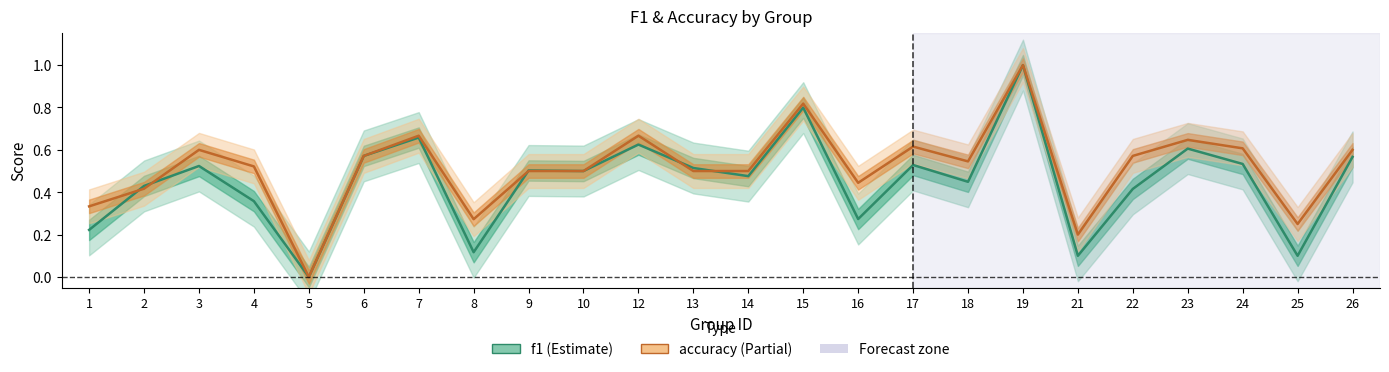

Reading left to right, list all the values displayed in this chart.

f1: 1=0.2	2=0.4	3=0.5	4=0.4	5=0.0	6=0.6	7=0.7	8=0.1	9=0.5	10=0.5	12=0.6	13=0.5	14=0.5	15=0.8	16=0.3	17=0.5	18=0.4	19=1.0	21=0.1	22=0.4	23=0.6	24=0.5	25=0.1	26=0.6
accuracy: 1=0.3	2=0.4	3=0.6	4=0.5	5=0.0	6=0.6	7=0.7	8=0.3	9=0.5	10=0.5	12=0.7	13=0.5	14=0.5	15=0.8	16=0.4	17=0.6	18=0.5	19=1.0	21=0.2	22=0.6	23=0.6	24=0.6	25=0.2	26=0.6